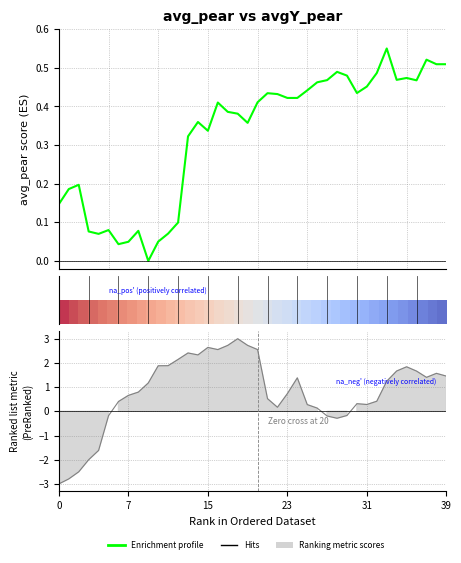

How many data points in avg_pear (Enrichment profile) are above 0?

39